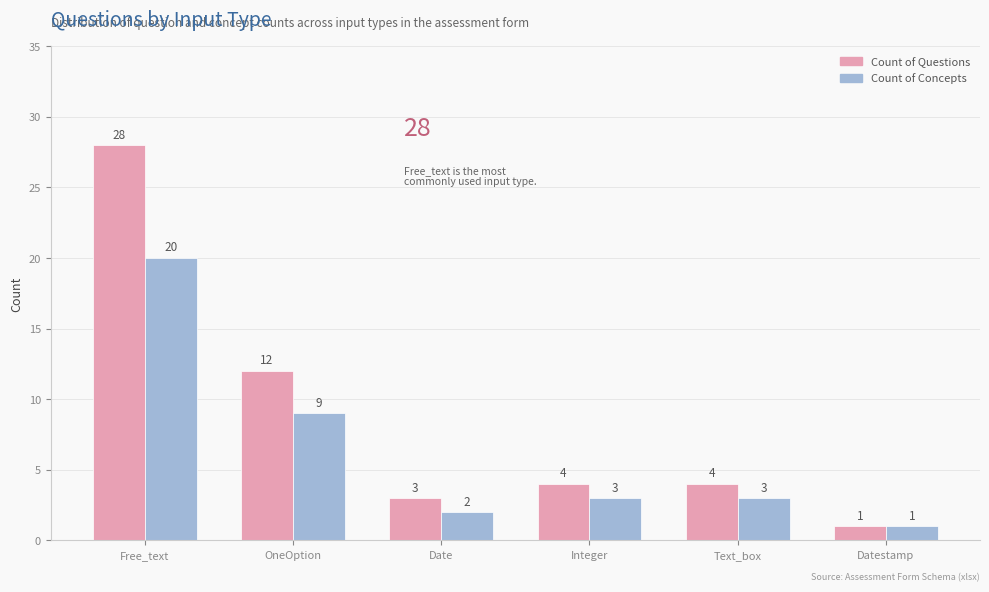

Rank the series by their average value, from highest to lowest.

Count of Questions, Count of Concepts